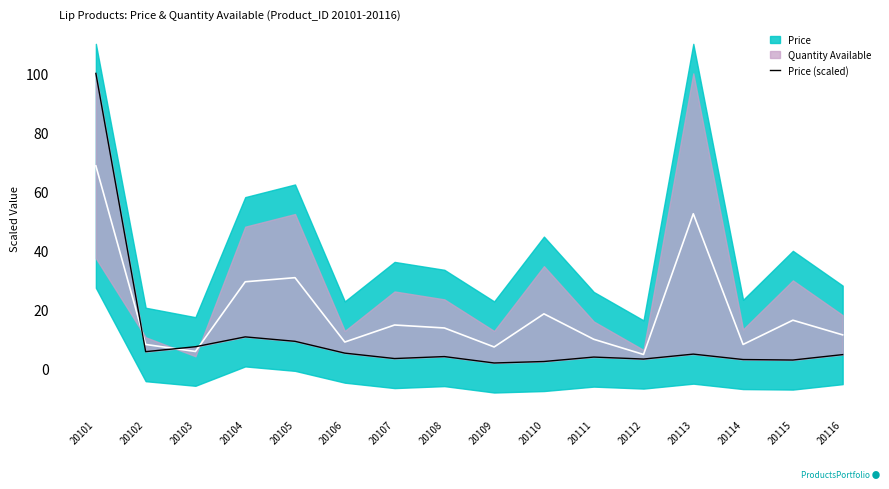

What is the maximum value shown in the chart?

100.0